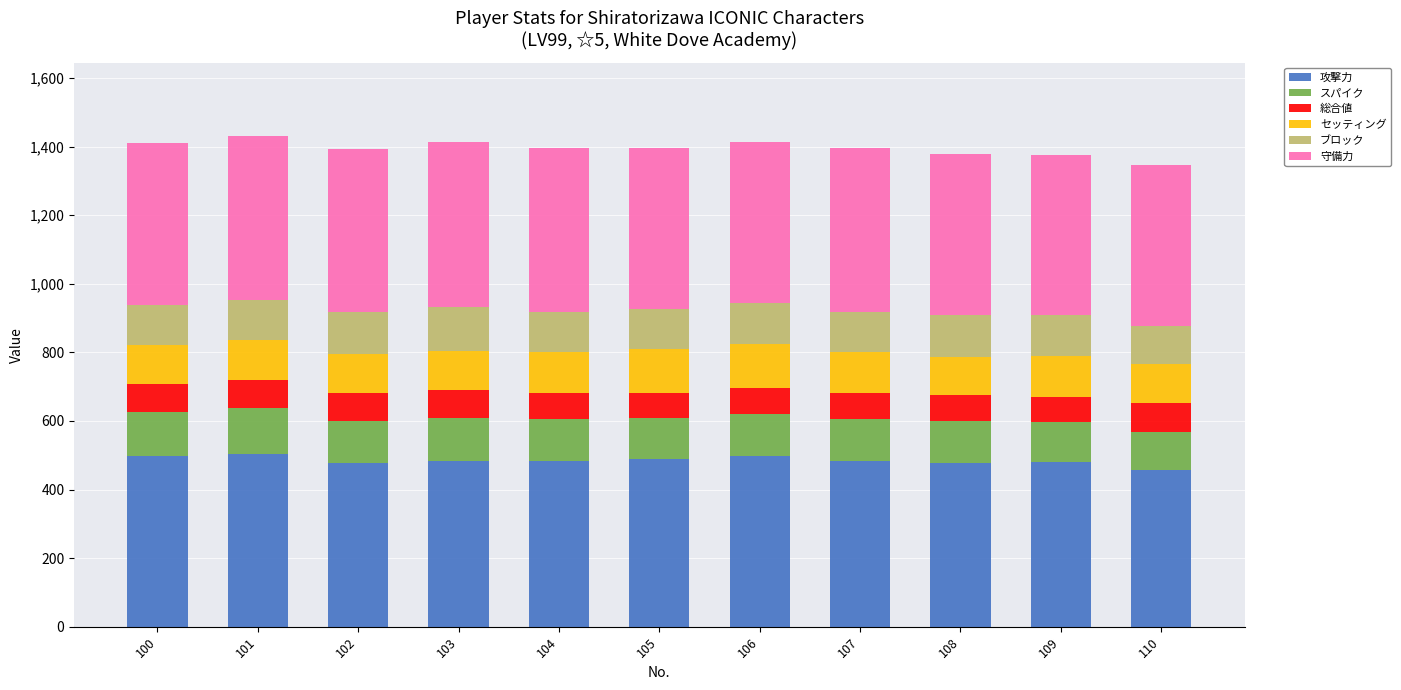

What is the highest value of the 攻撃力 series?

505